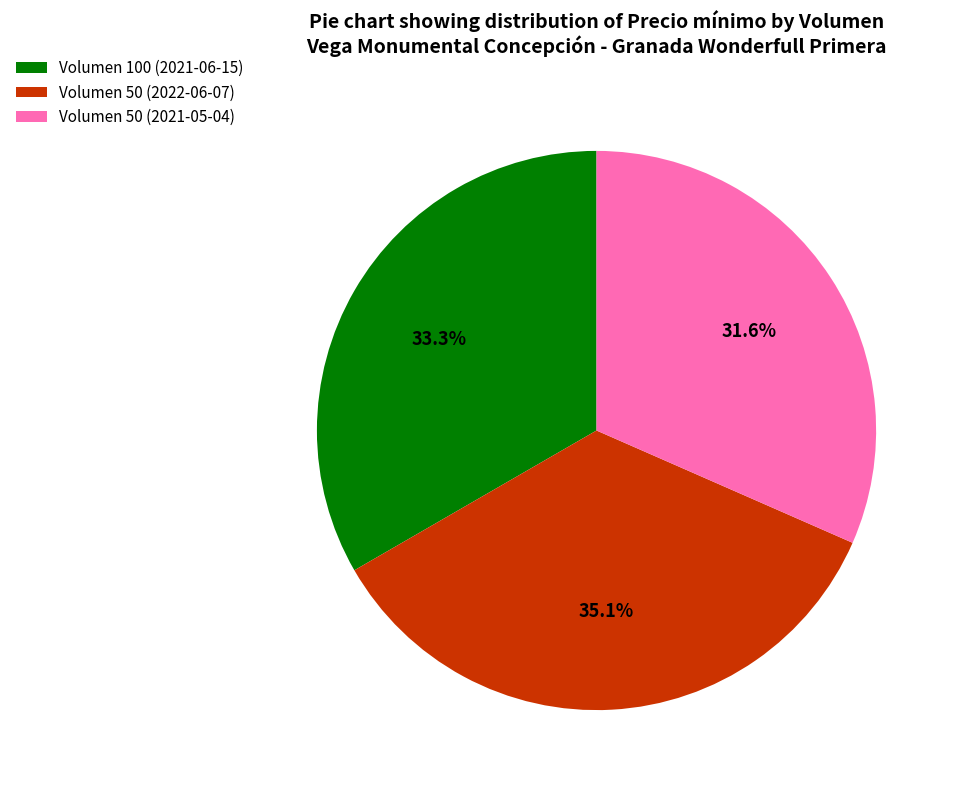

How much of the chart is everything except Volumen 50 (2022-06-07)?

64.9%